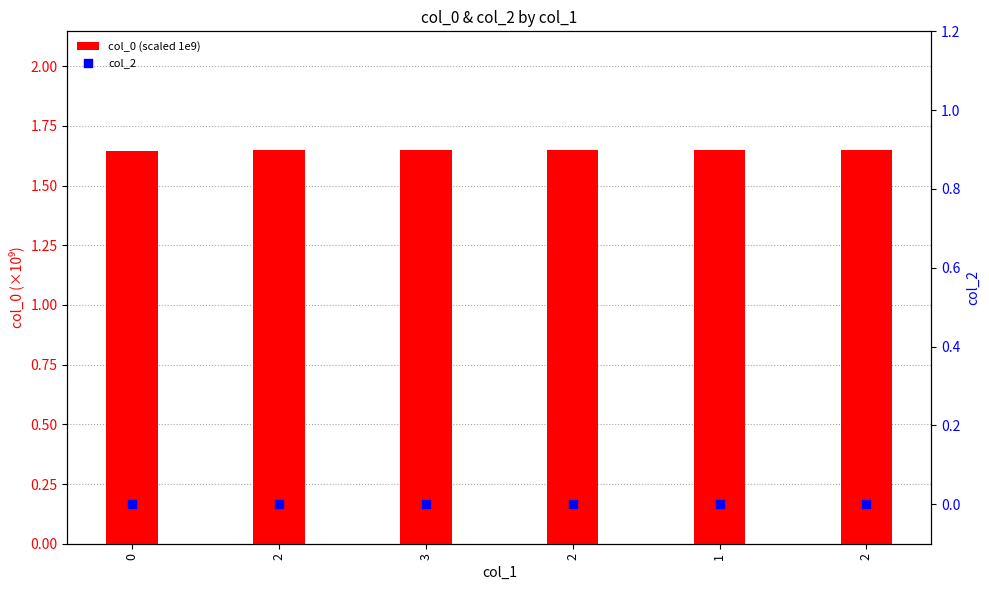

Which series reaches the minimum Y coordinate?

col_2